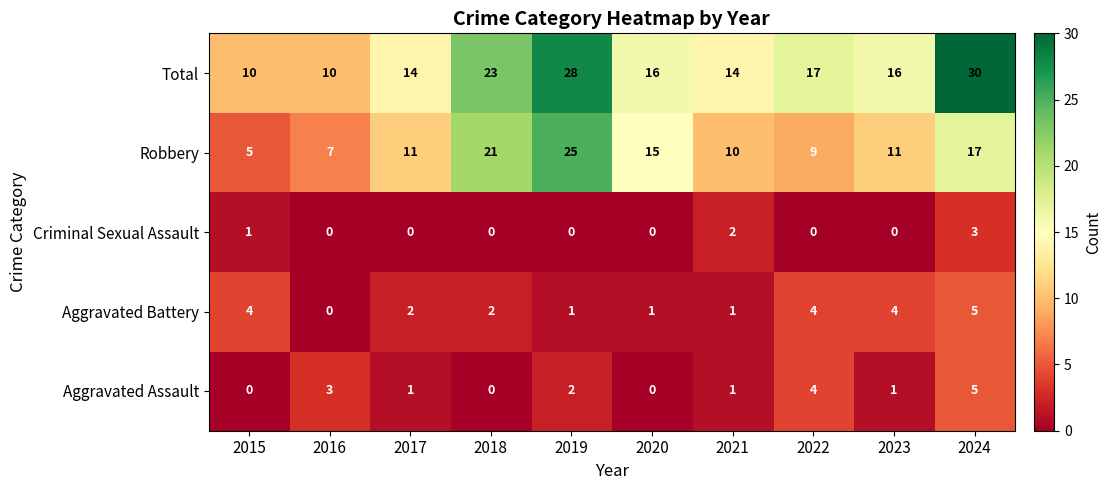

Which series has the largest total across all categories?

Total